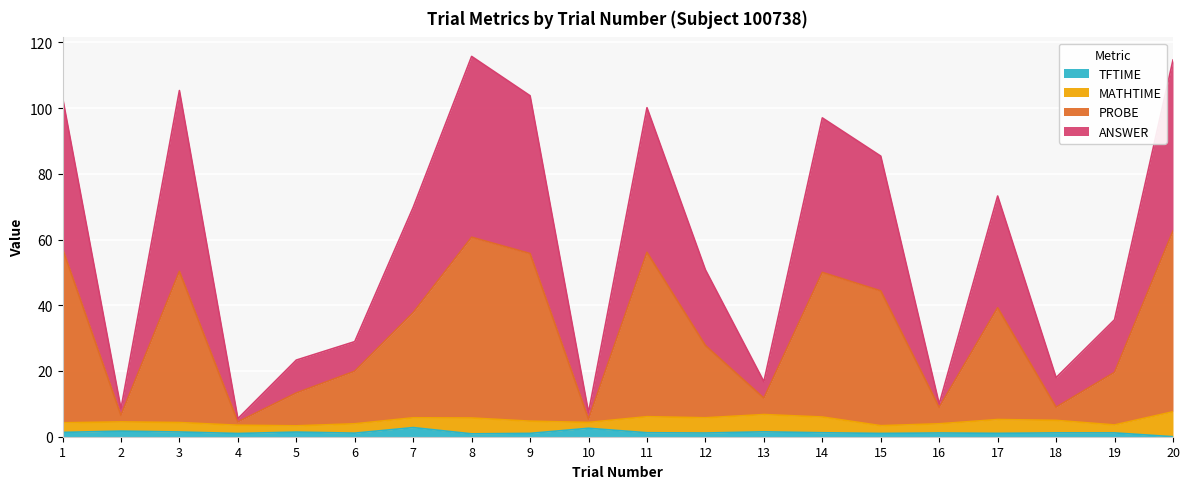

What is the highest value of the TFTIME series?

2.8